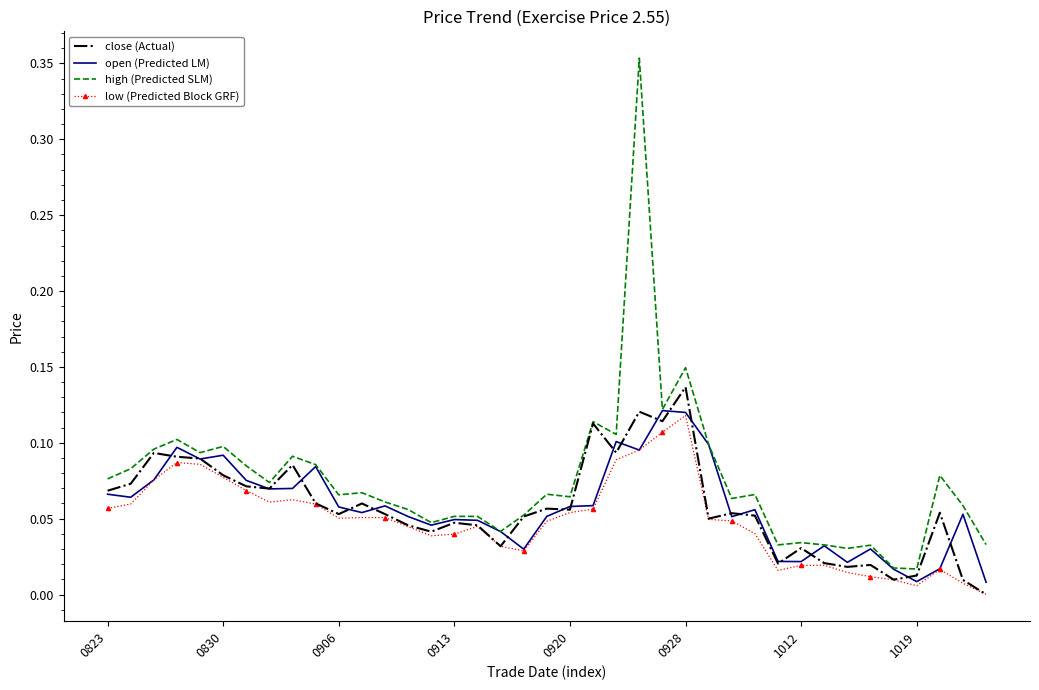

What is the value of the high (Predicted SLM) point at the 12th from the left?

0.1